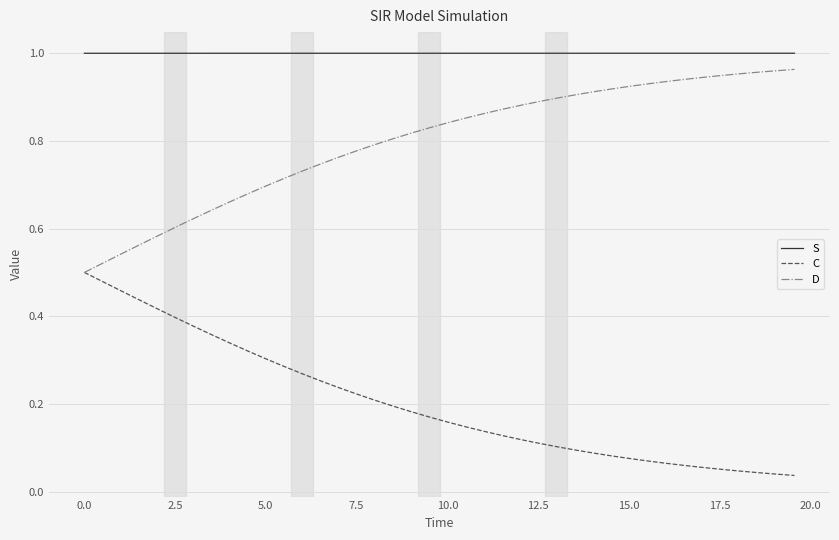

Count the number of categories in the chart.

40